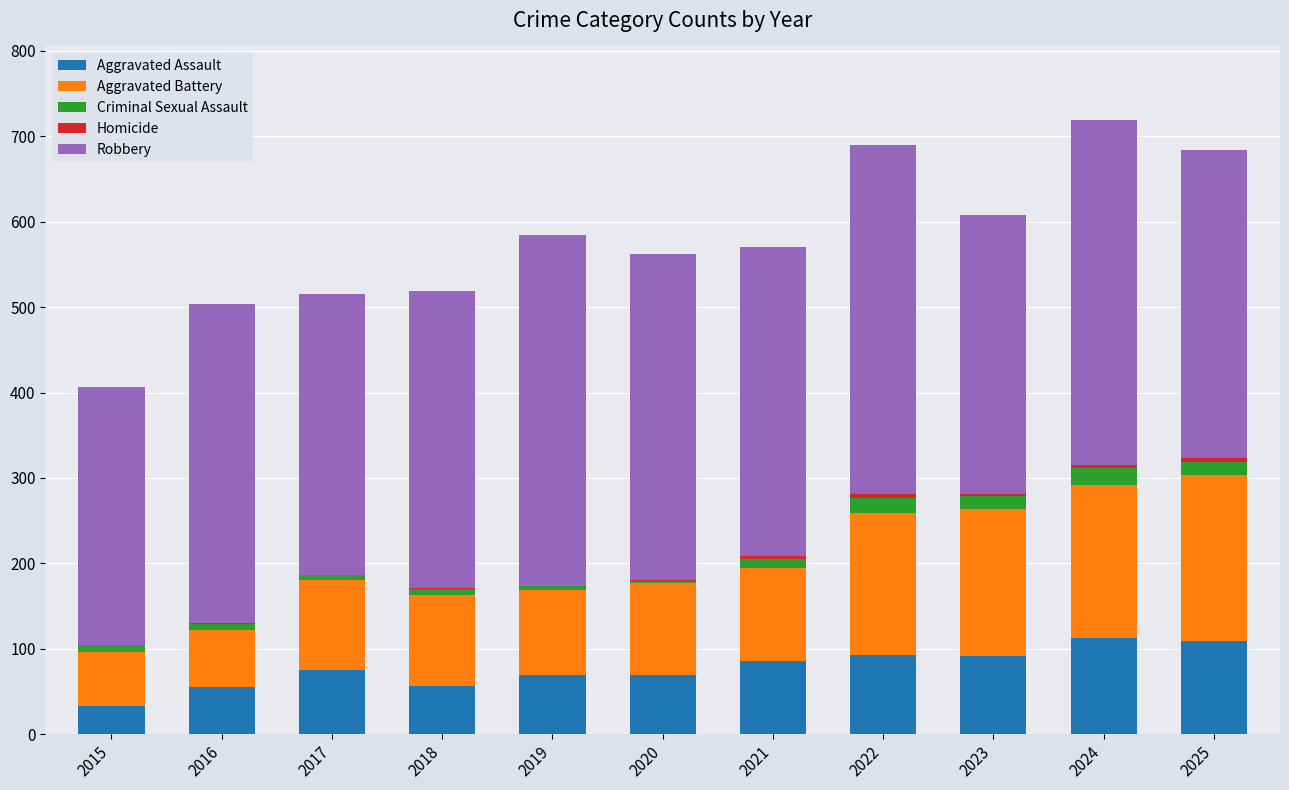

True or false: Aggravated Assault has a value of 41 at 2021.

False